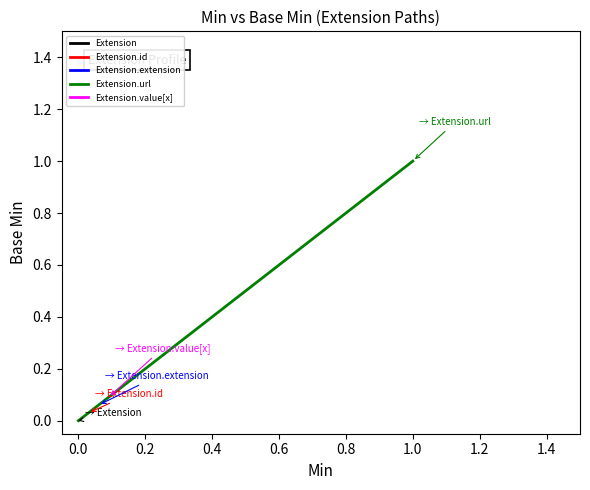

What is the value of the Extension.extension point at the 1st from the left?

0.1